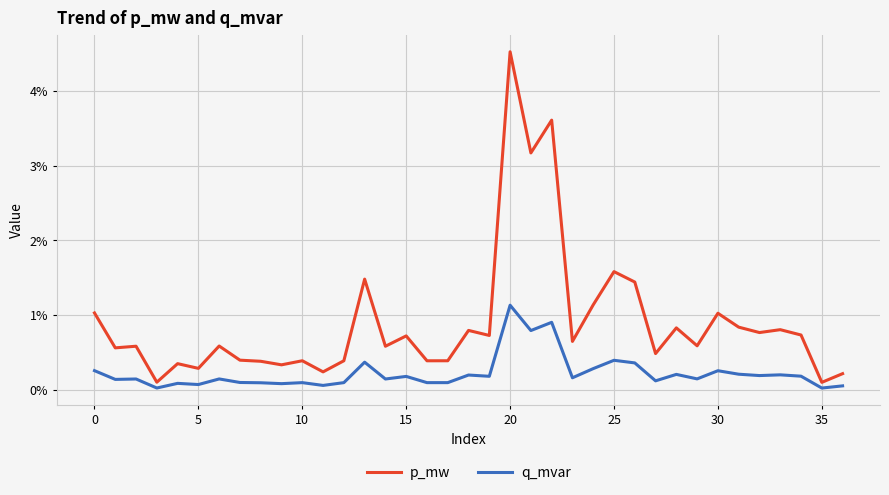

Where is q_mvar nearest to the value 0?

35